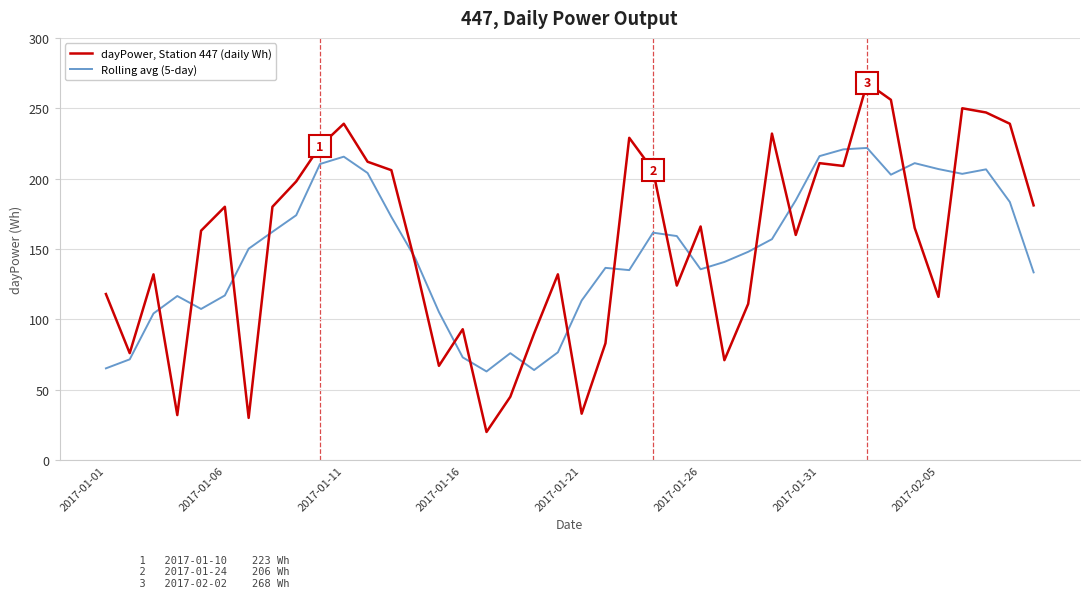

List the series in order of their peak value, highest first.

dayPower, Station 447 (daily Wh), Rolling avg (5-day)